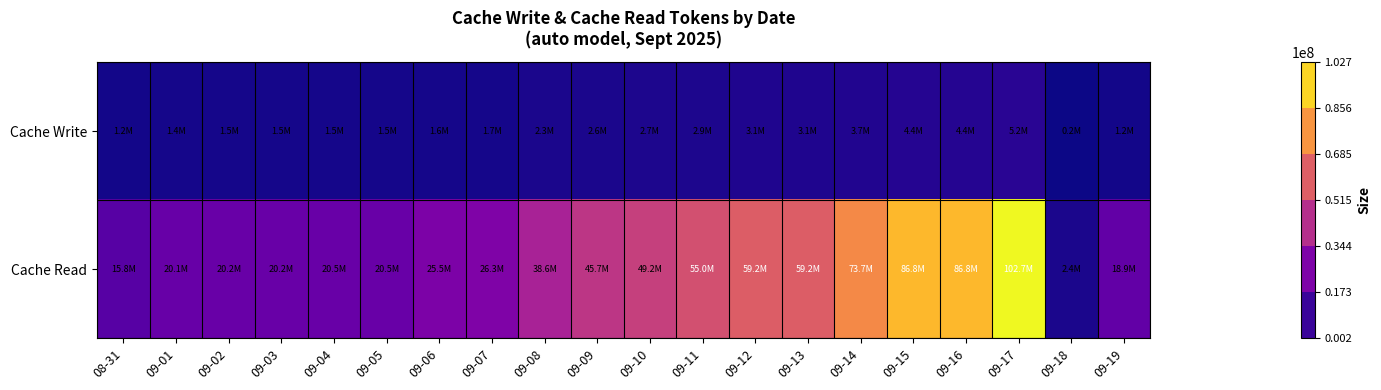

Rank the series at 09-19 from highest to lowest value.

Cache Read, Cache Write